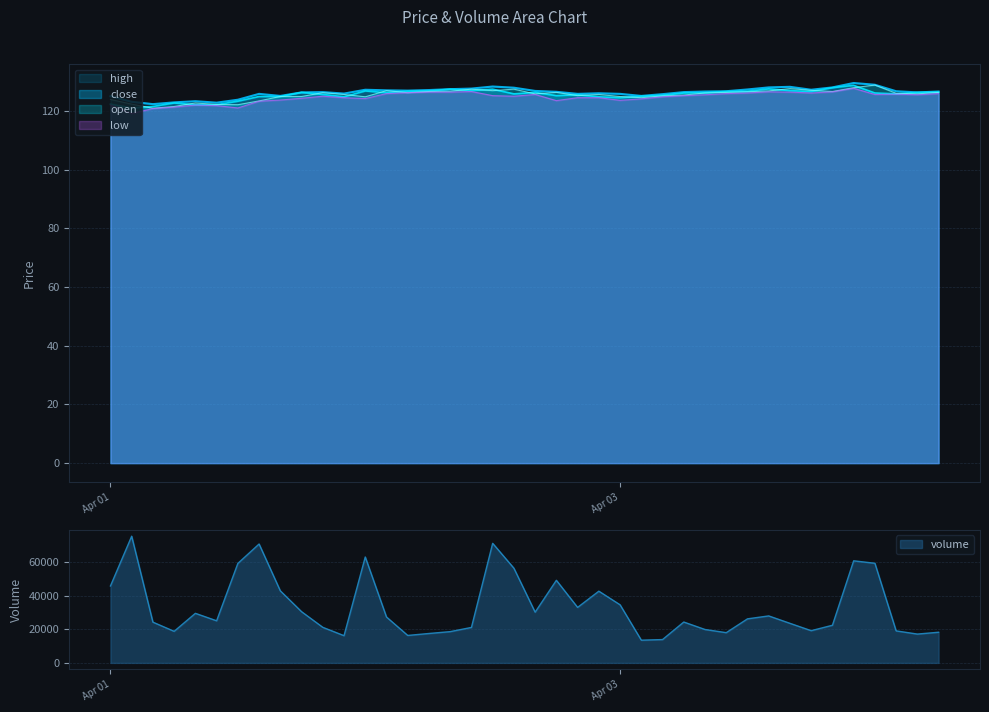

How many values in the volume series are below 26202?

20